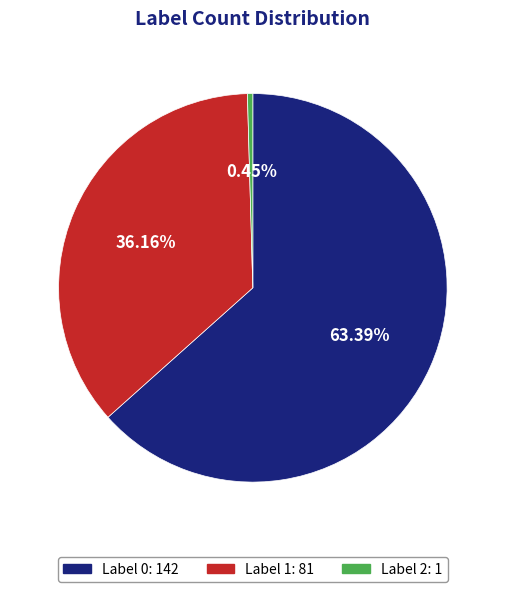

Is there any slice that represents more than half of the pie?

Yes